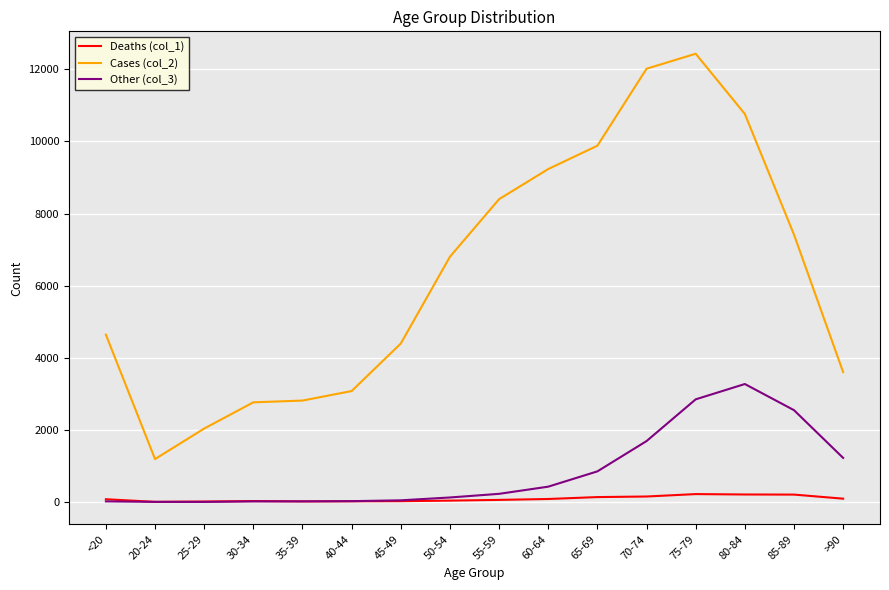

What is the smallest value displayed?

3